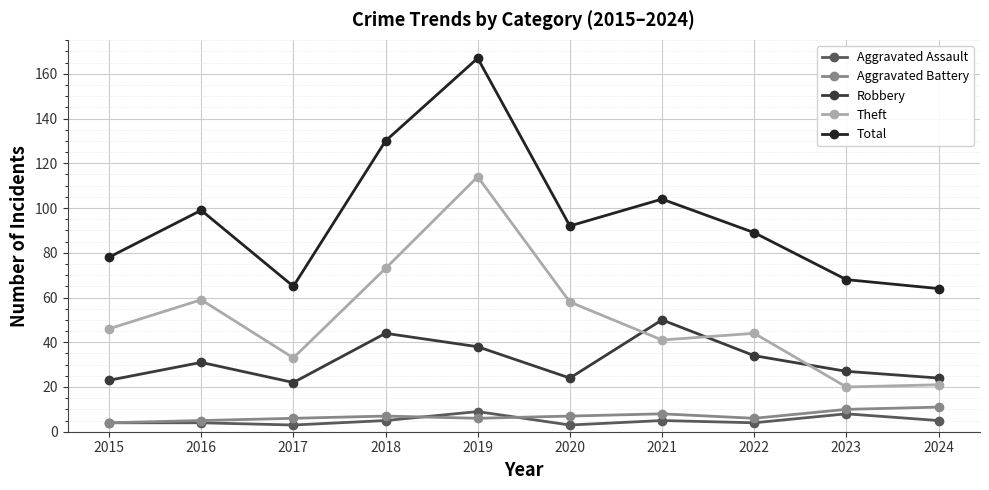

How many intersections are there between Robbery and Theft?

3